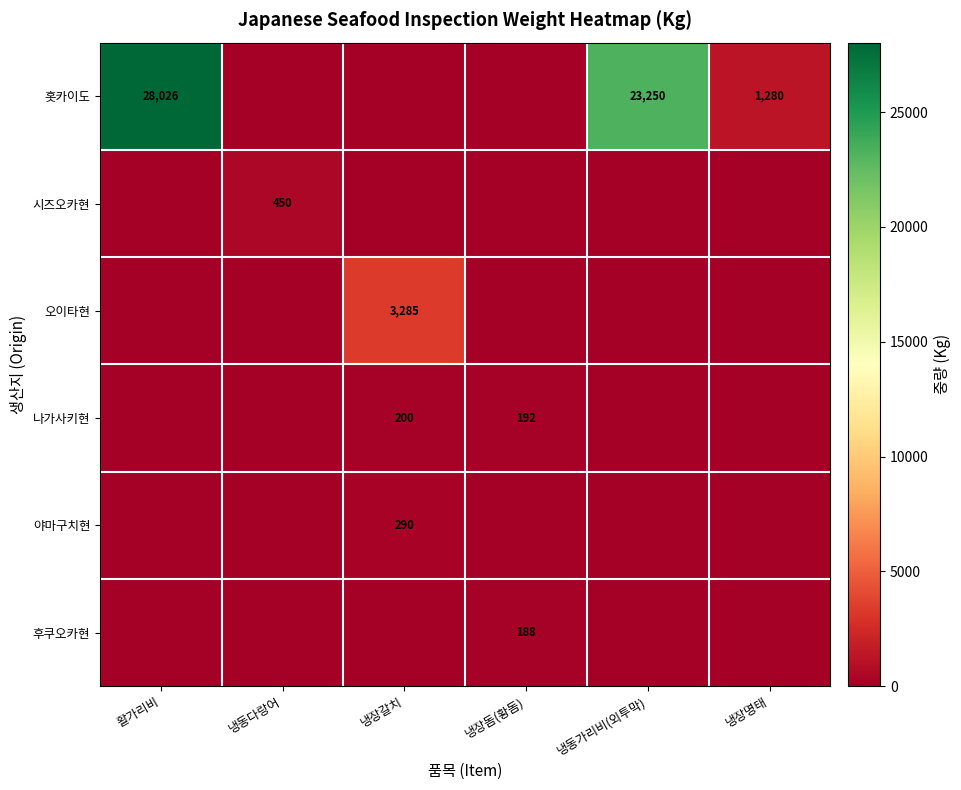

At how many categories does at least one series exceed 2565?

3